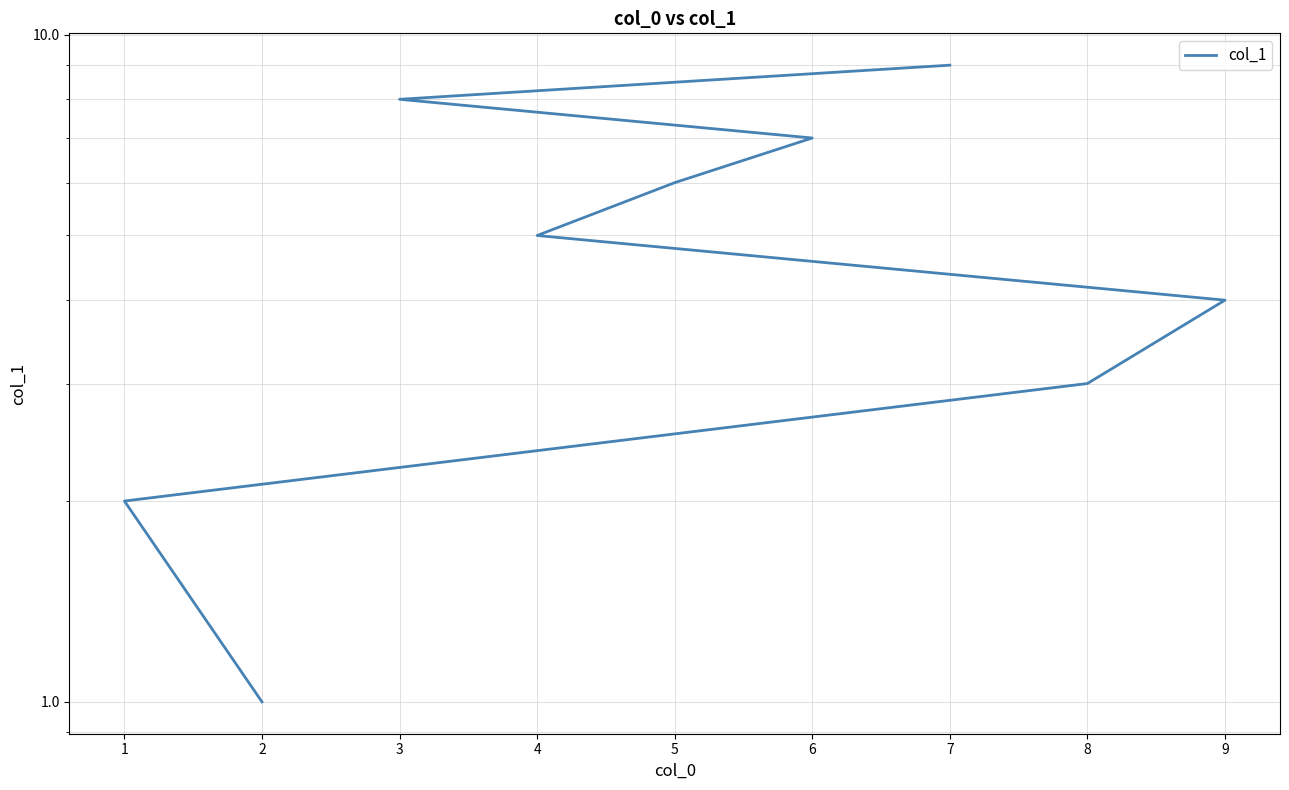

True or false: the data shows 5 at 4.

True